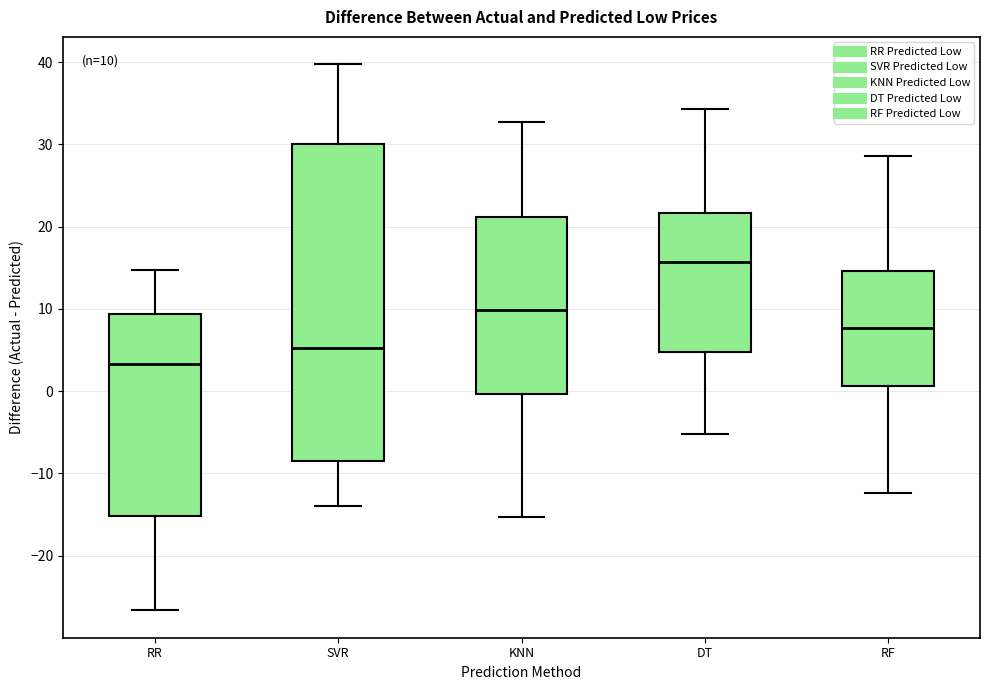

Which box is the tallest, from its lower edge to its upper edge?

SVR